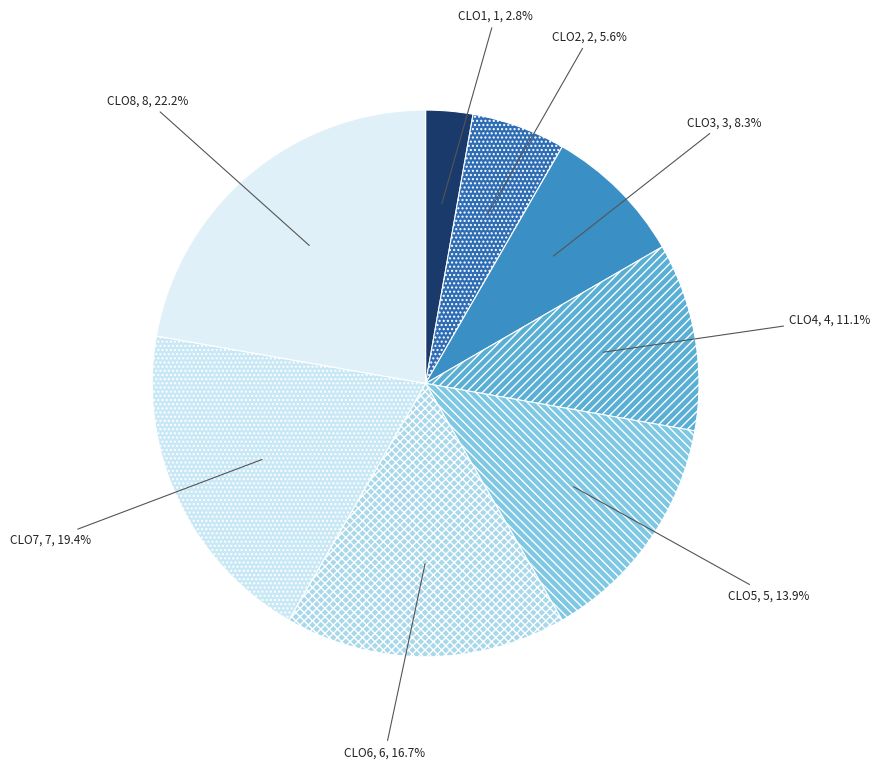

To the nearest percent, what is the difference between the CLO5 and CLO2 slice percentages?

8%